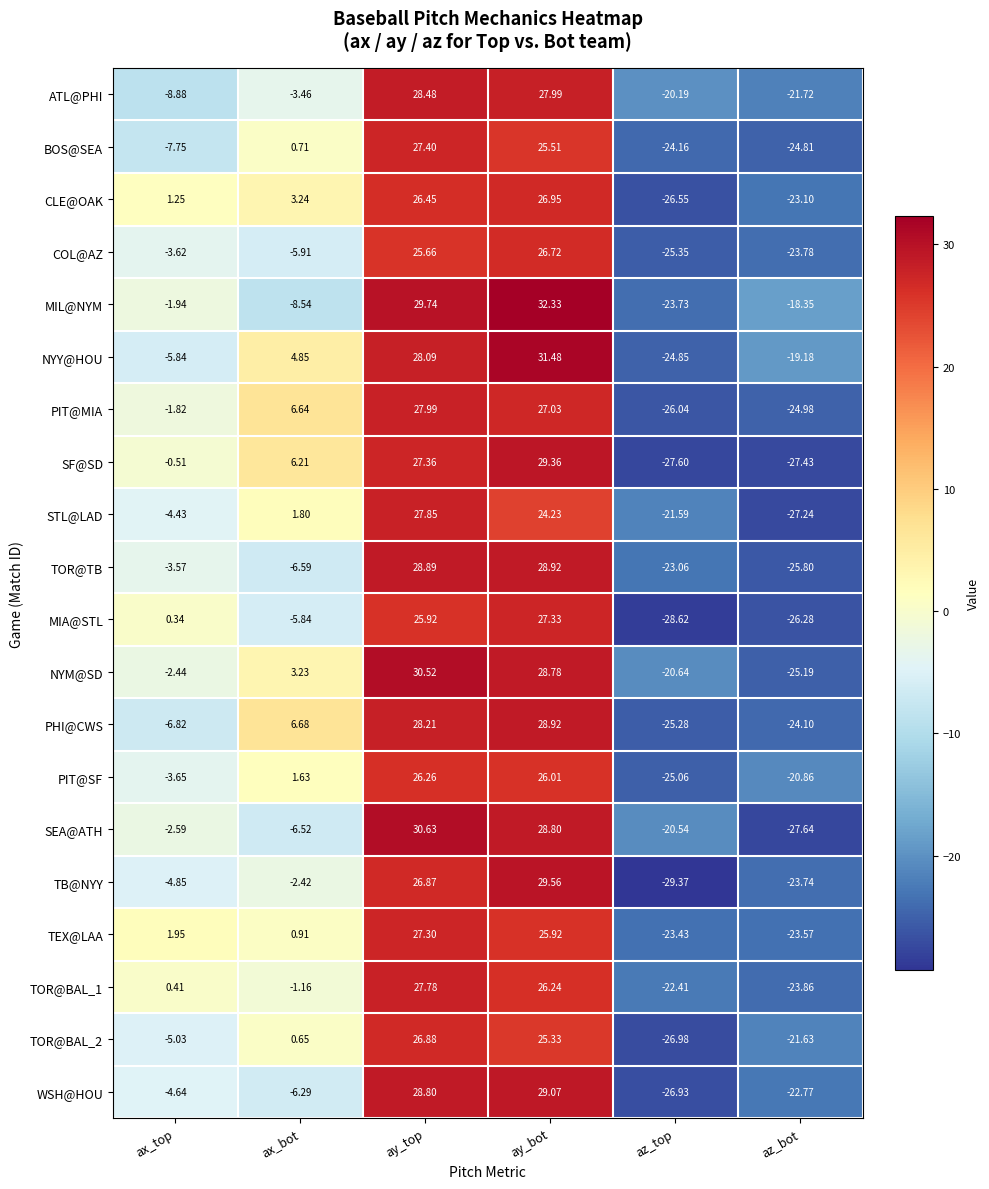

How many data points does each series have?

6